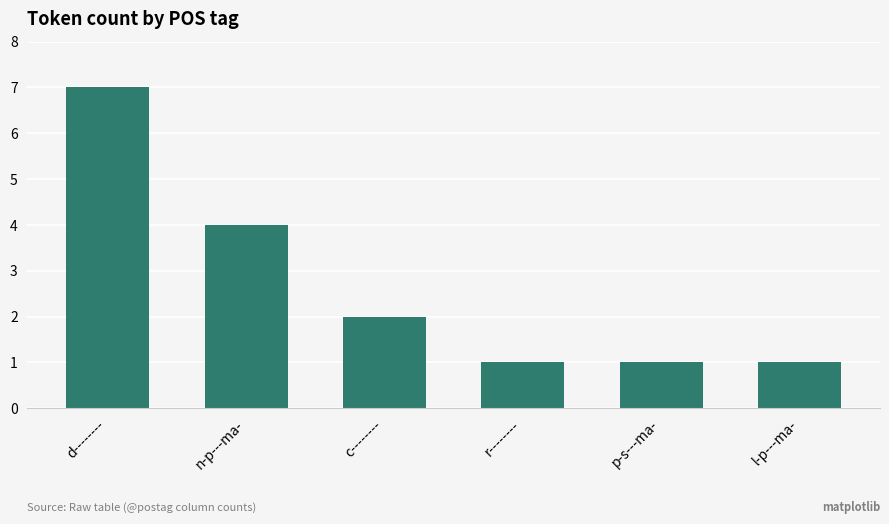

Reading left to right, list all the values displayed in this chart.

7	4	2	1	1	1